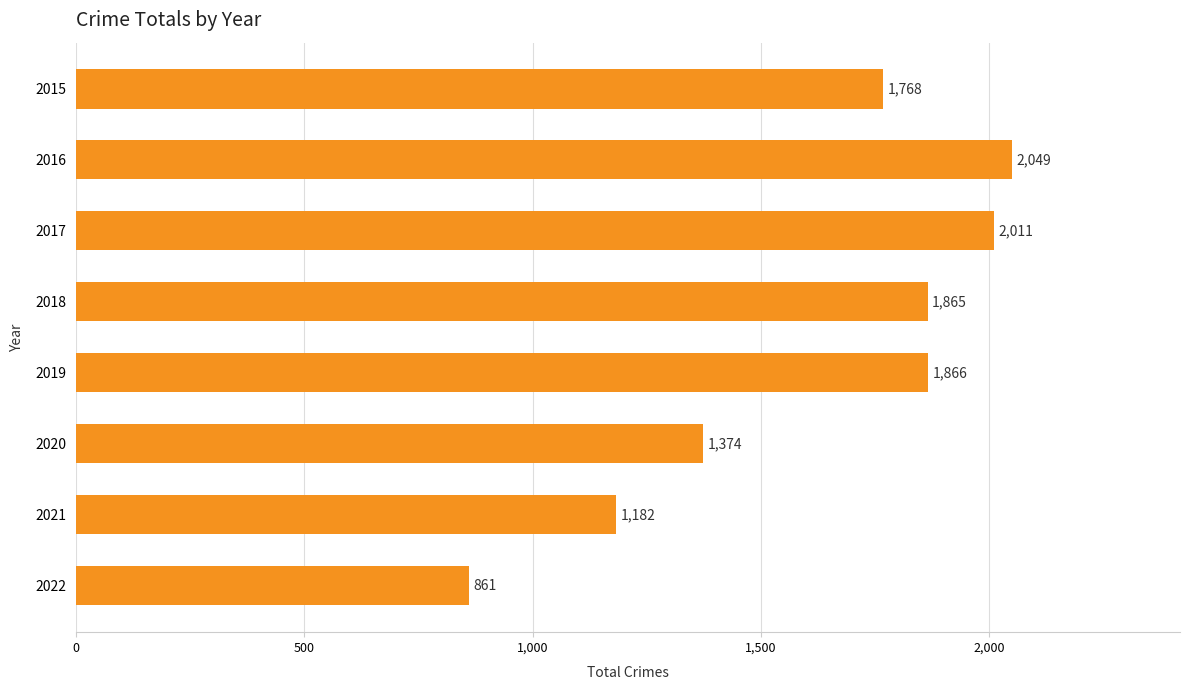

Is it true that the value at 2016 is 2049?

True